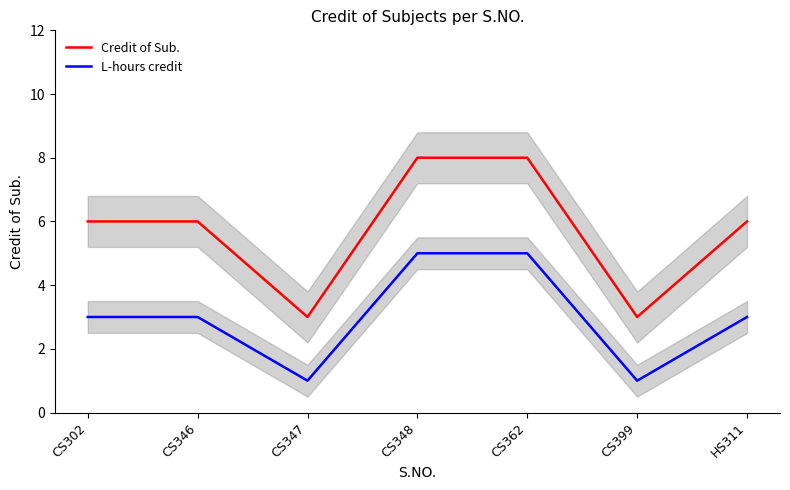

What is the label of the 1st point from the right?

HS311